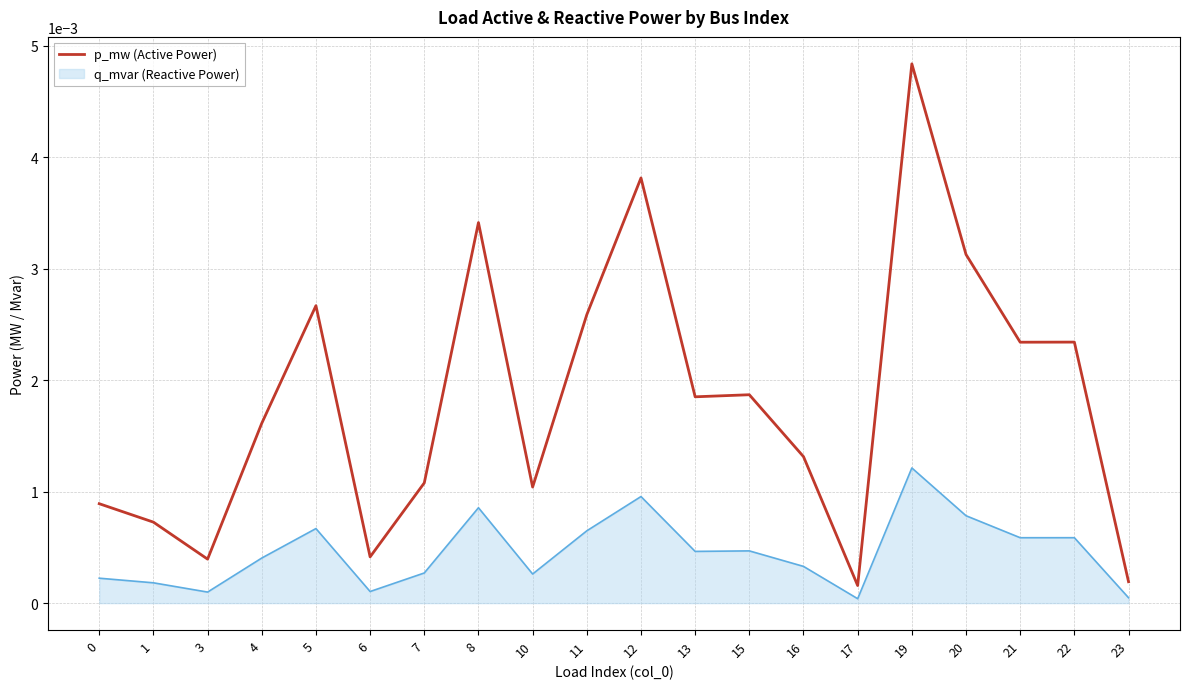

How many lines are shown in the chart?

2